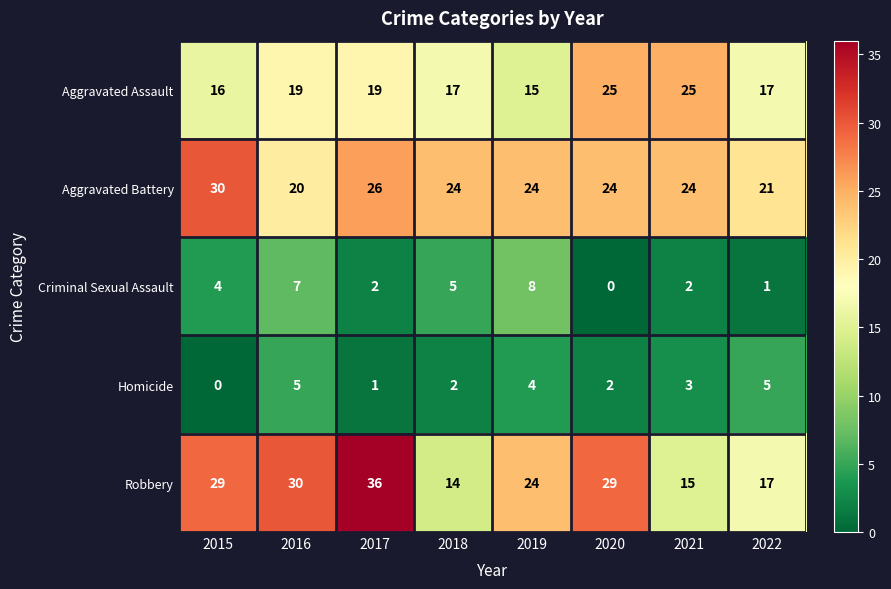

The value of Homicide at 2019 is 4. True or false?

True